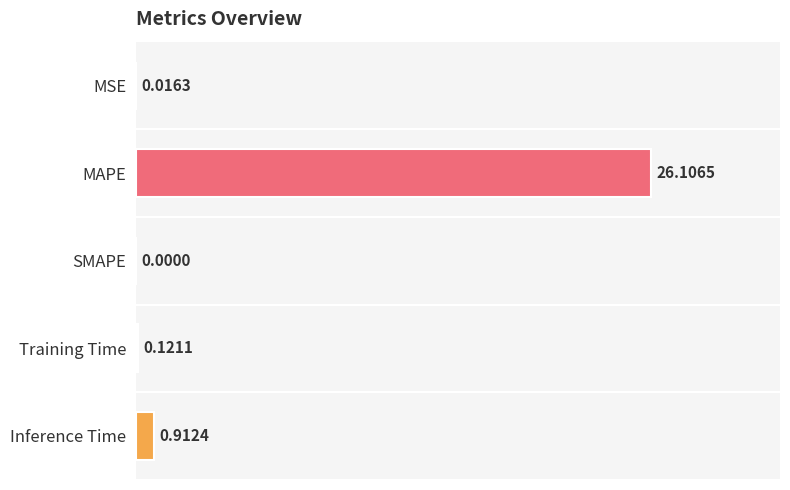

Which has a higher value, MAPE or MSE?

MAPE